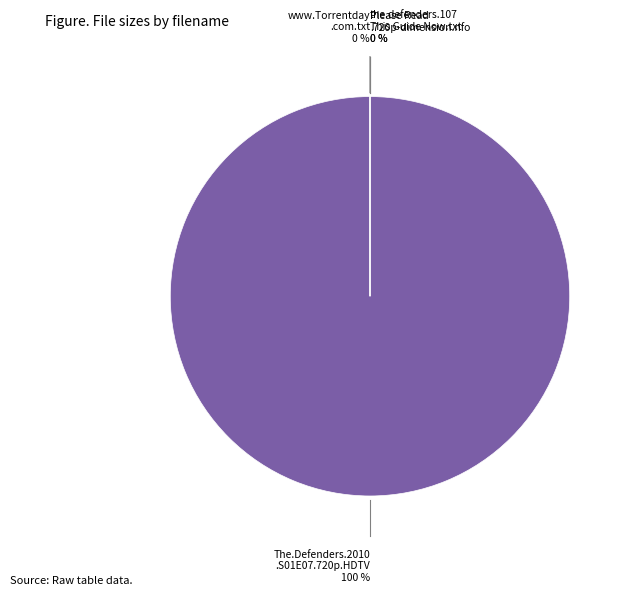

Is it true that The.Defenders.2010 .S01E07.720p.HDTV is 100% of the pie?

True